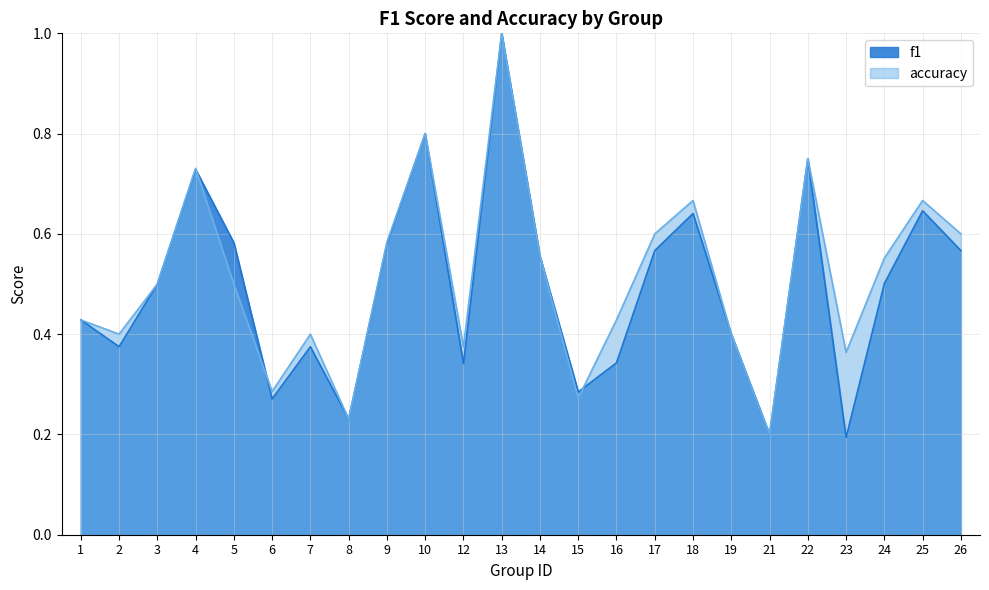

What are all the series names shown in the legend?

f1, accuracy